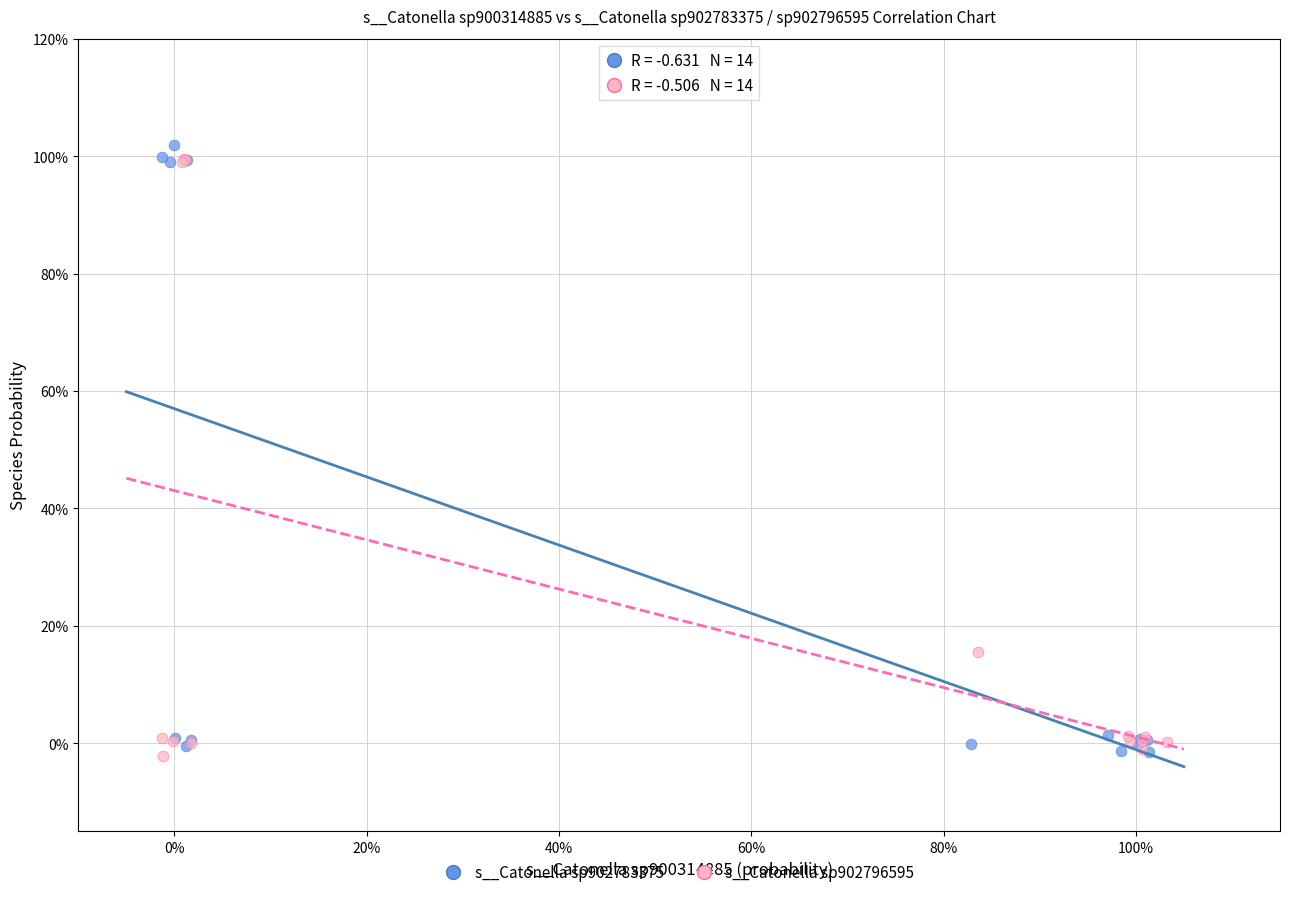

What are all the series names shown in the legend?

s__Catonella sp902783375, s__Catonella sp902796595